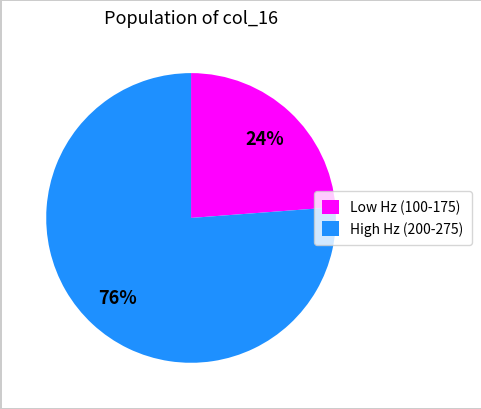

Is there a majority slice in this chart?

Yes